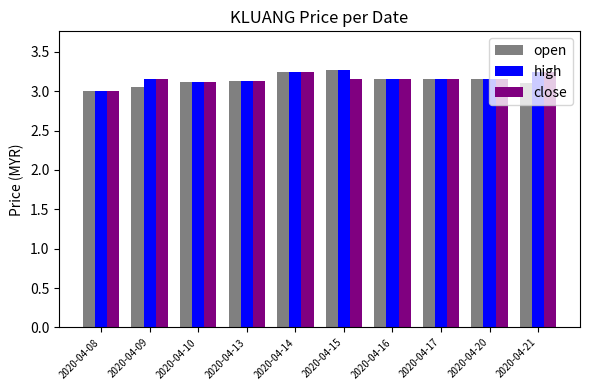

Is it true that open equals 4.8 at 2020-04-15?

False